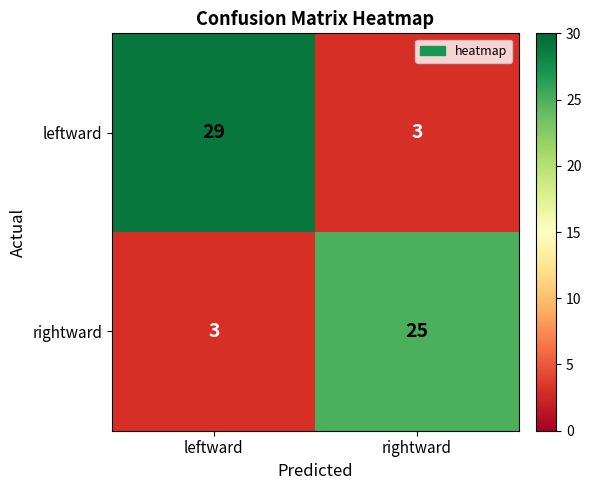

Reading left to right, extract all data points from this chart.

leftward: leftward=29	rightward=3
rightward: leftward=3	rightward=25